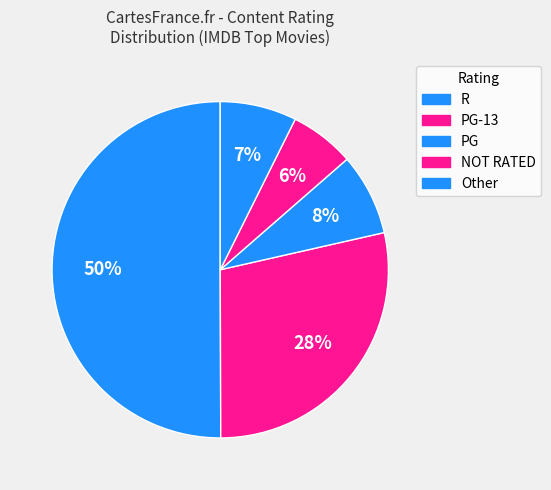

How many slices are in this pie chart?

5